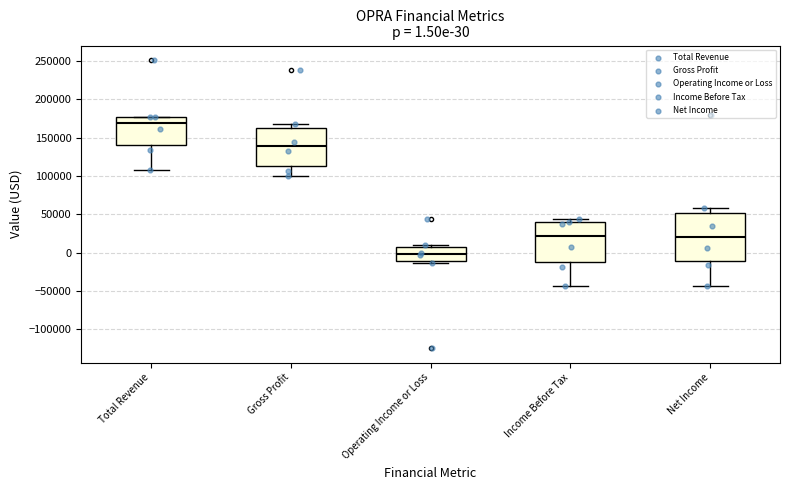

Which box has the highest median line?

Total Revenue